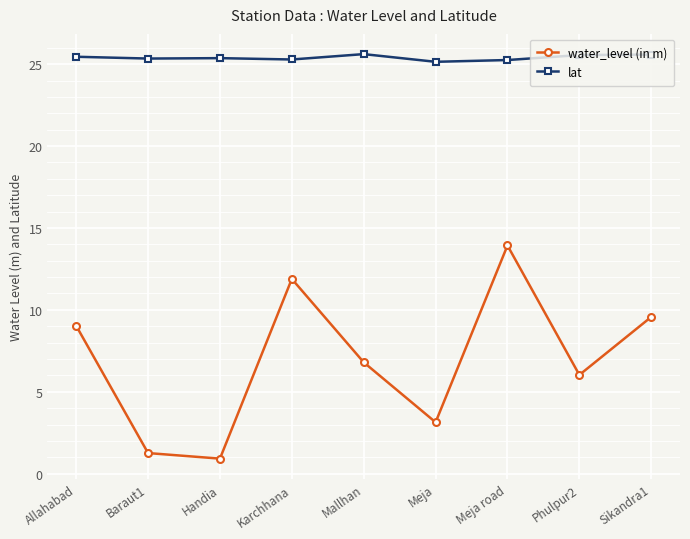

What is the value of the lat point at the 8th from the left?

25.6